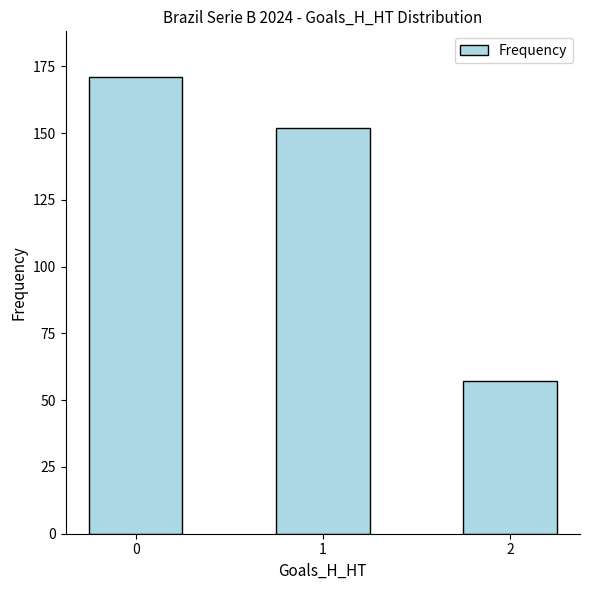

Rank the categories by value from lowest to highest.

2, 1, 0